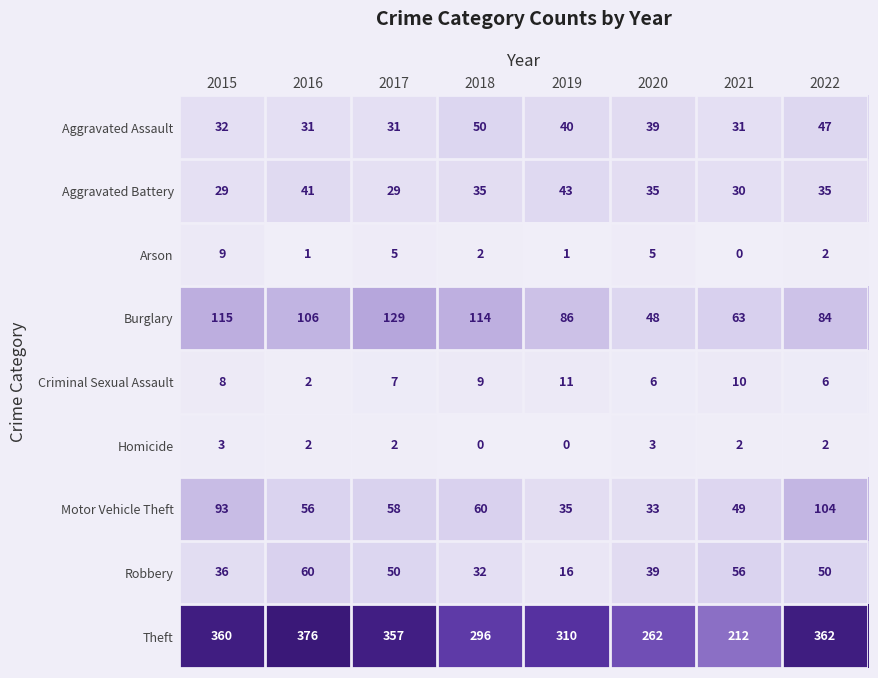

Where does the Theft series first go above 357?

2015